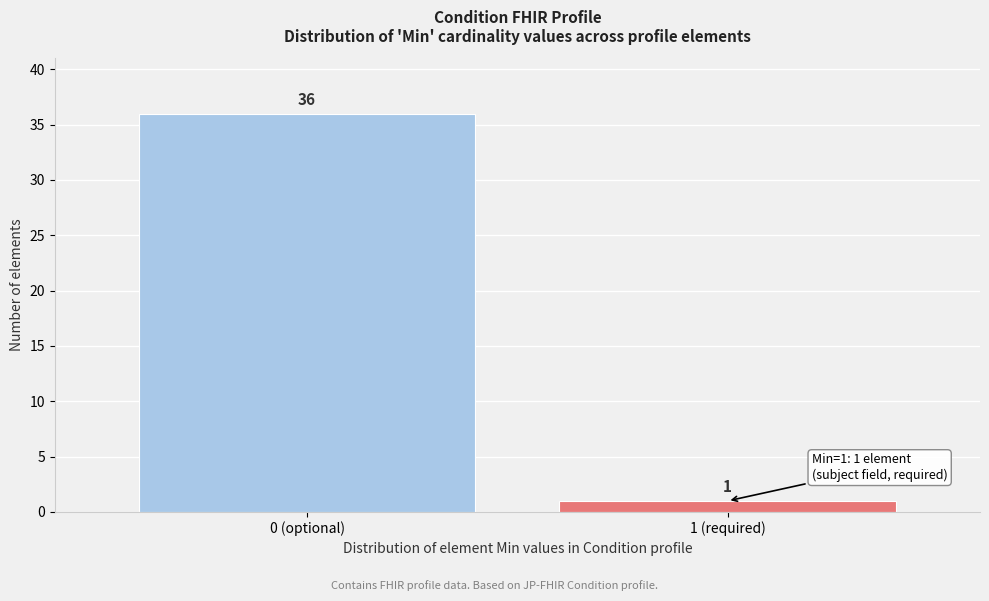

Reading left to right, what are all the values shown in this chart?

0 (optional)=36	1 (required)=1